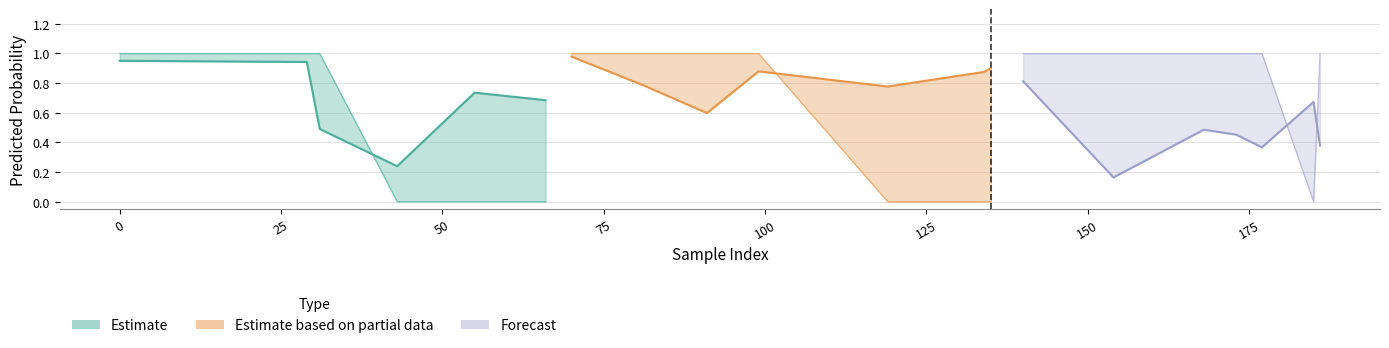

What is the value of the y_pred point at the 2nd from the left?

0.9